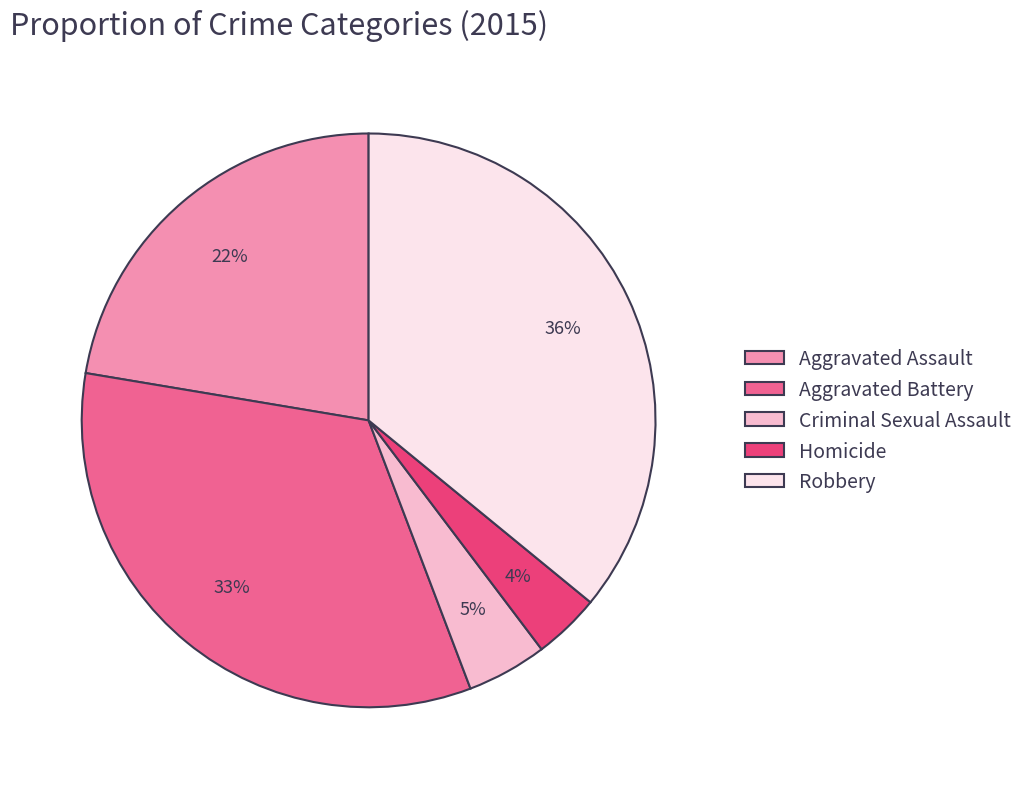

The Robbery slice represents 36% of the pie. True or false?

True